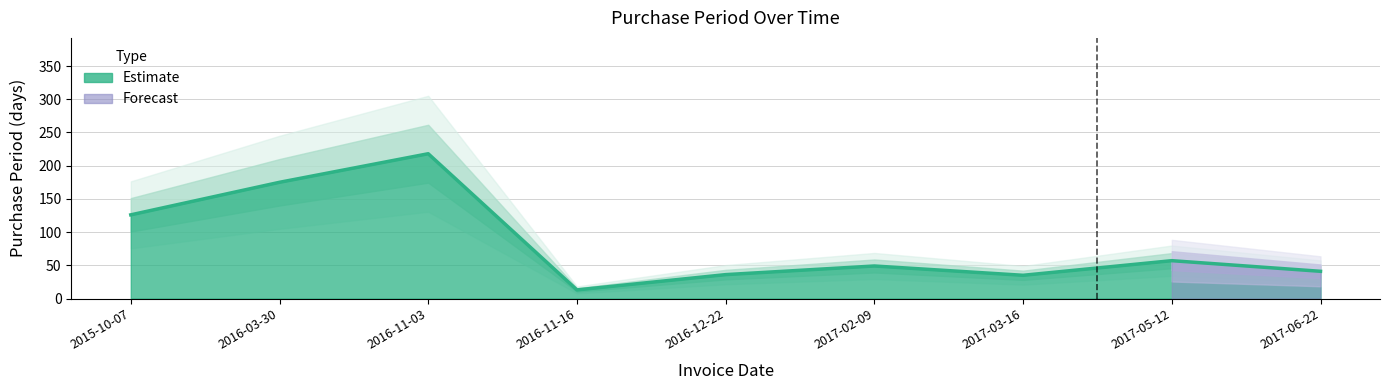

What position from the right is 2016-03-30?

8